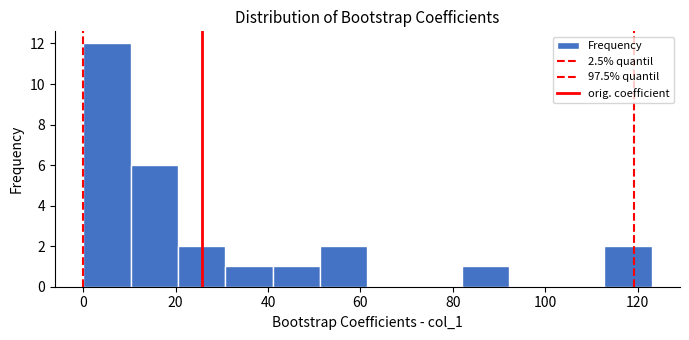

Which range on the x-axis has the tallest bar?

0 to 10